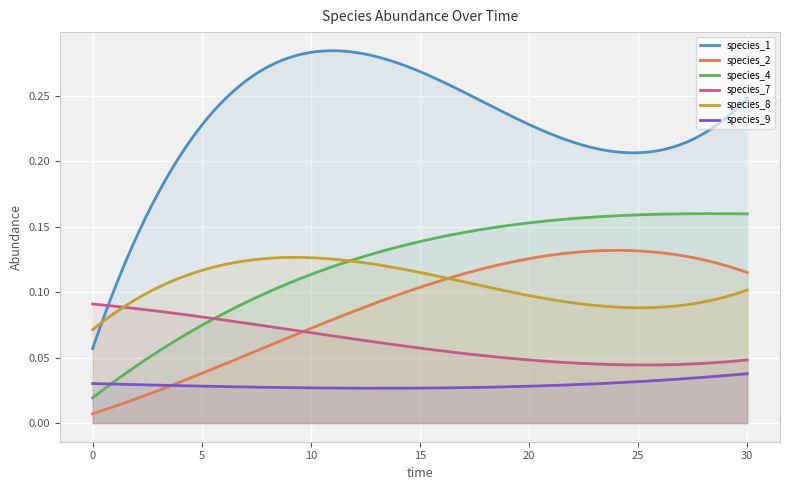

True or false: species_4 and species_1 intersect in this chart.

False